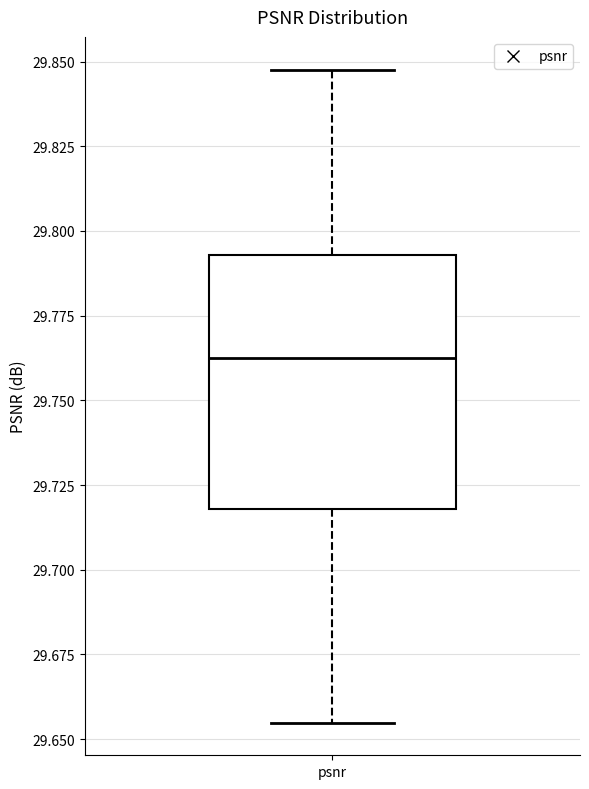

Where is the lower edge of the box for psnr on the y-axis? The values are not printed on the chart, so give them approximately, as read against the axis.

29.720